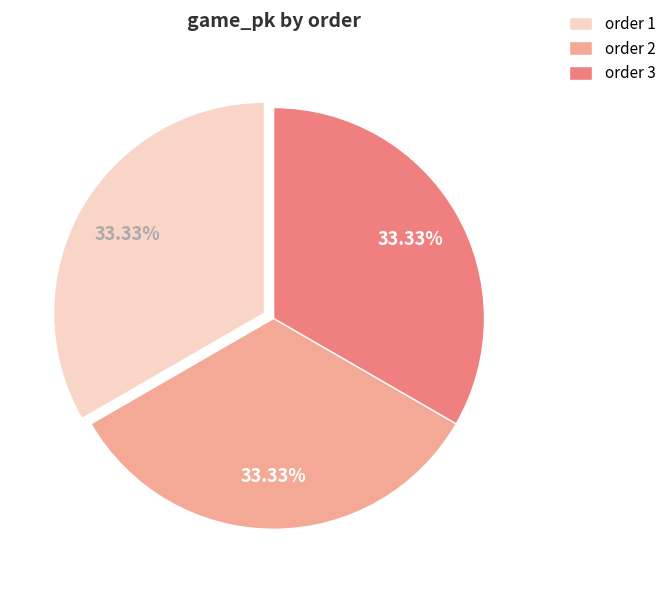

Do order 1 and order 3 together represent more than half of the pie?

Yes